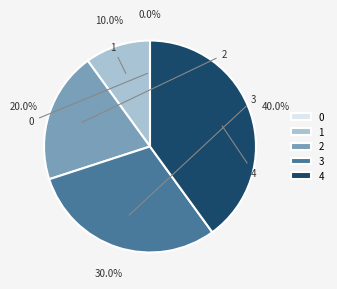

How many slices are in this pie chart?

5